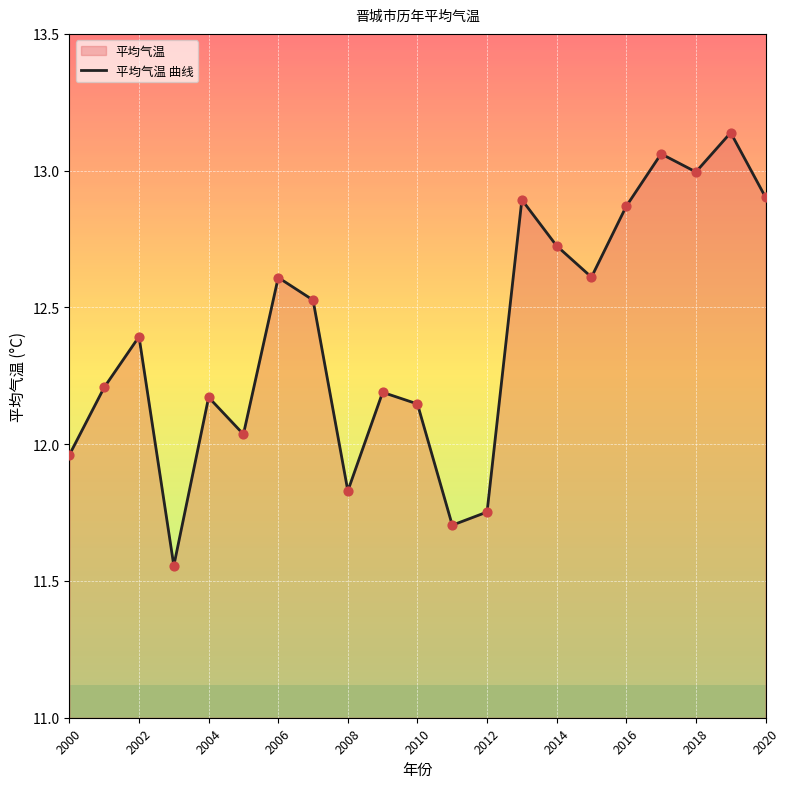

What is the difference between the maximum and minimum values?

1.6